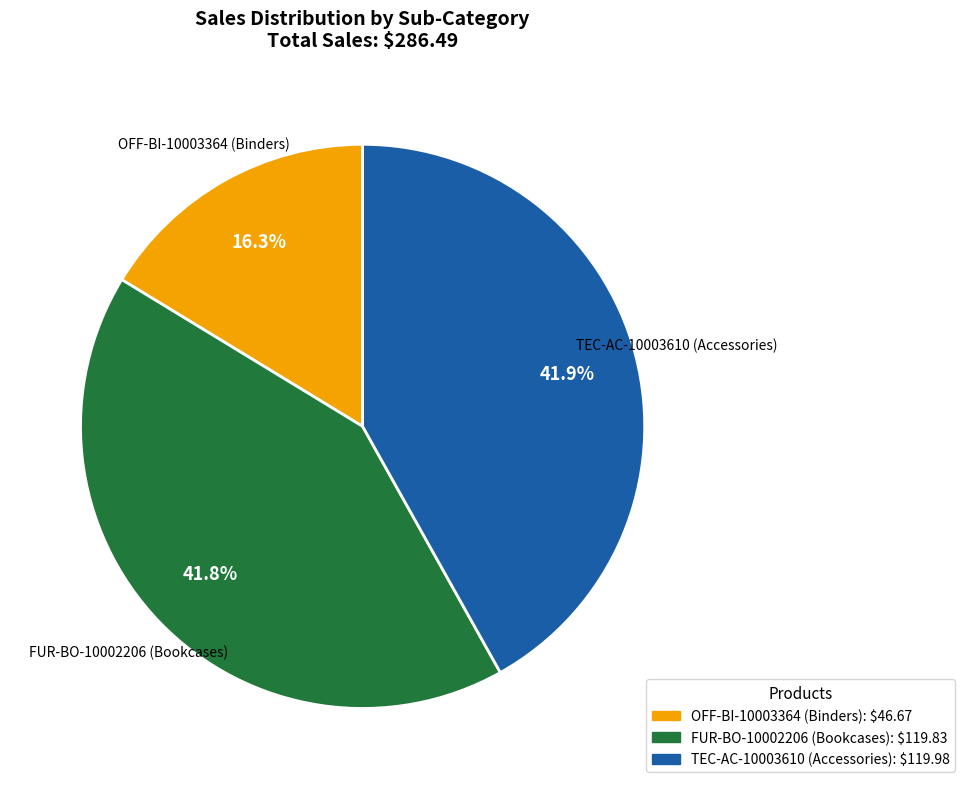

Between FUR-BO-10002206 (Bookcases) and OFF-BI-10003364 (Binders), which is larger?

FUR-BO-10002206 (Bookcases)